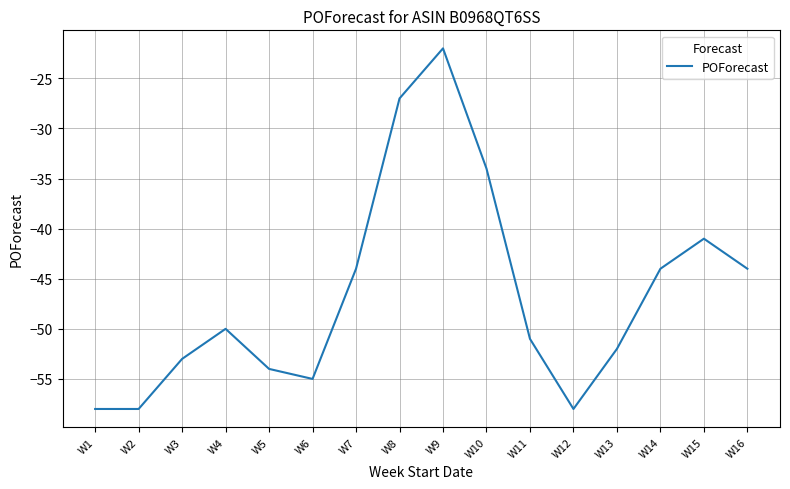

Where is the data nearest to the value -40?

W15